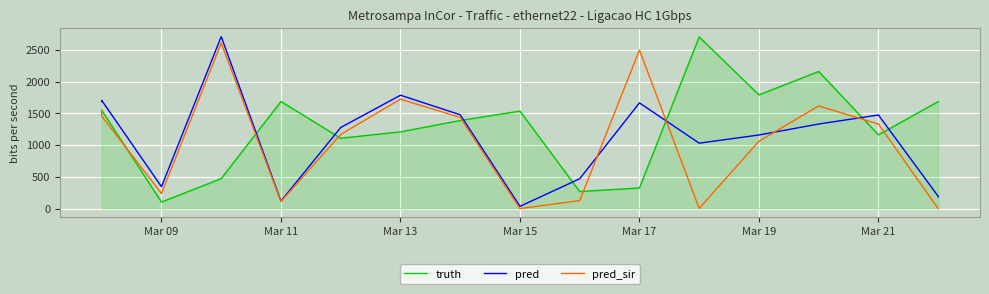

In truth, how many points are higher than both neighbors (excluding endpoints)?

4